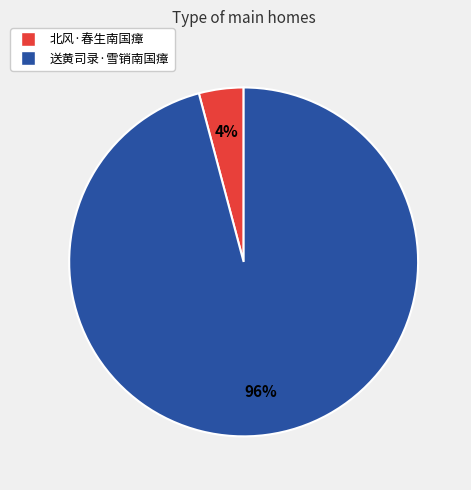

To the nearest percent, what is the difference between the 送黄司录·雪销南国瘴 and 北风·春生南国瘴 slice percentages?

92%